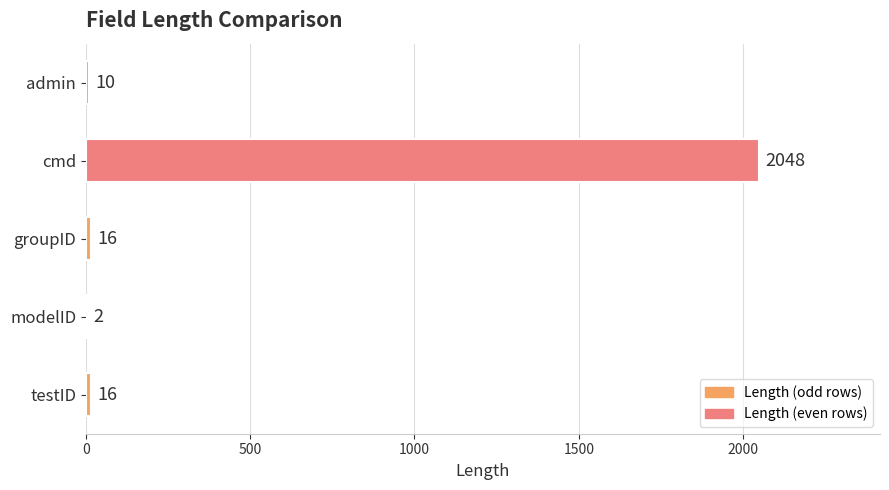

True or false: the data shows 828 at cmd.

False